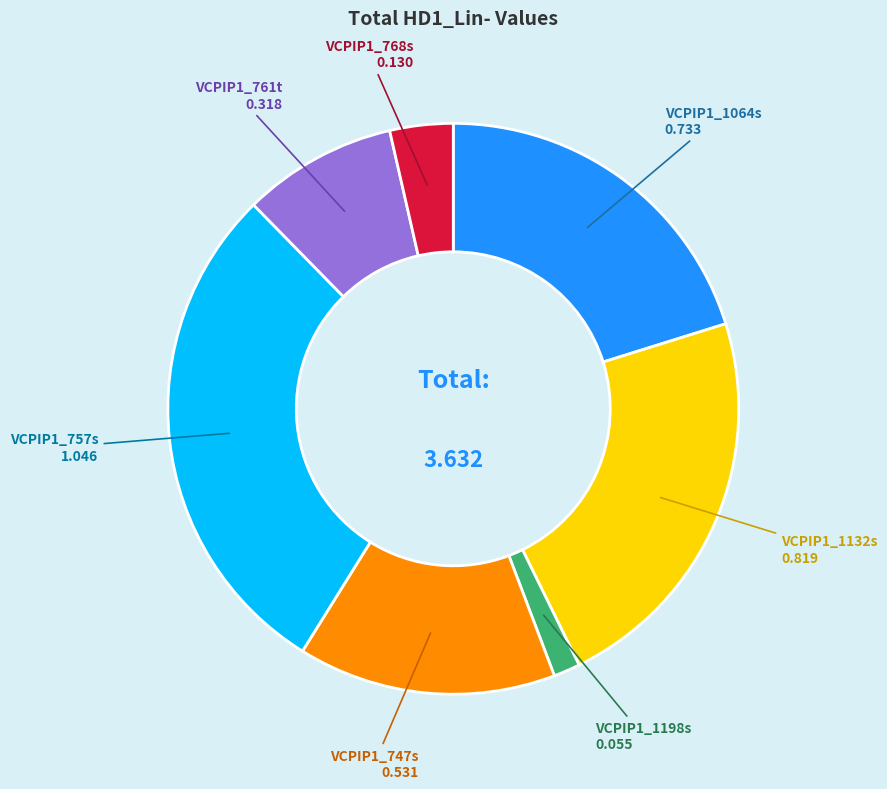

How many slices are in this pie chart?

7